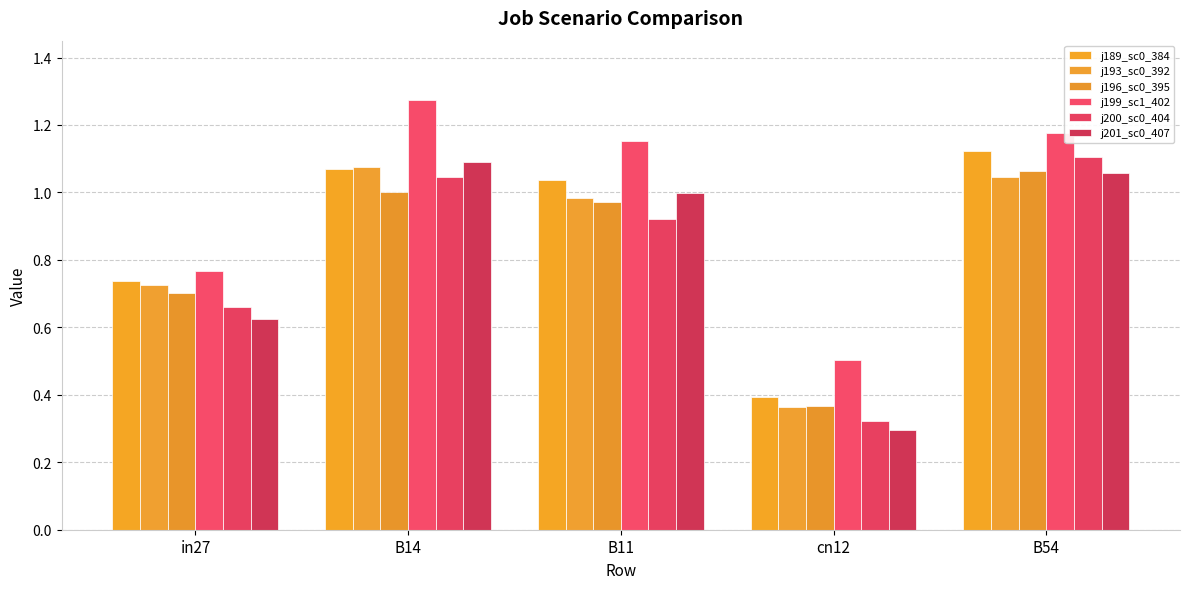

Are the bars grouped side by side (vs. stacked)?

Yes